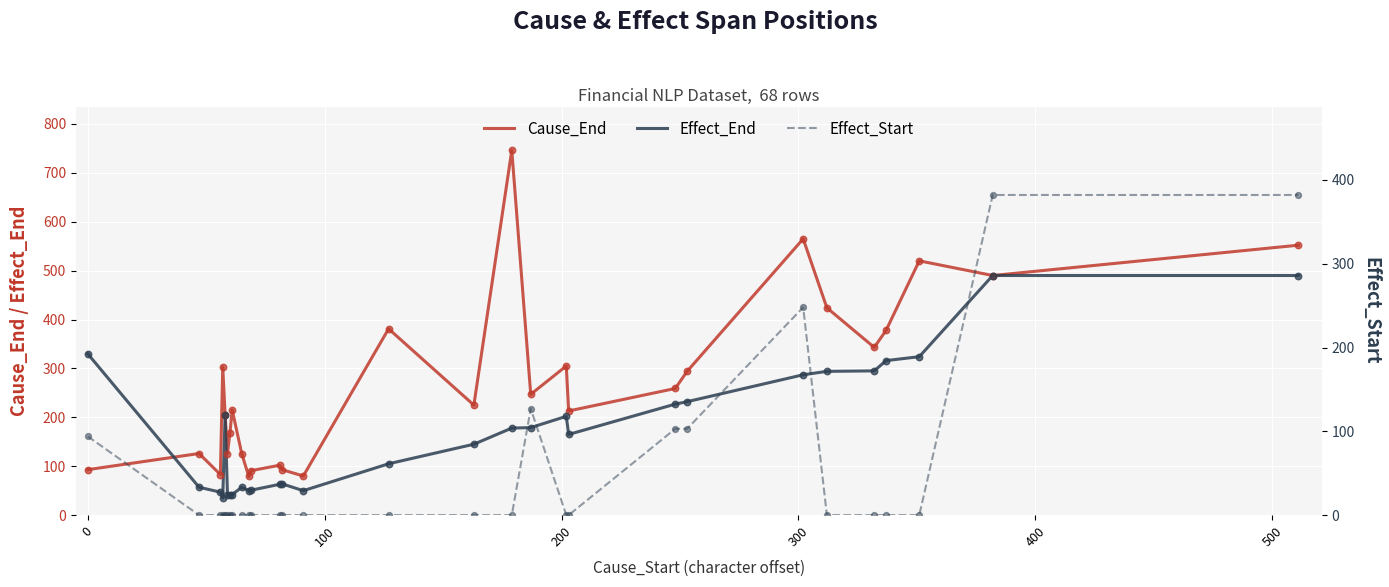

Which series has the widest spread of Y values?

Cause_End